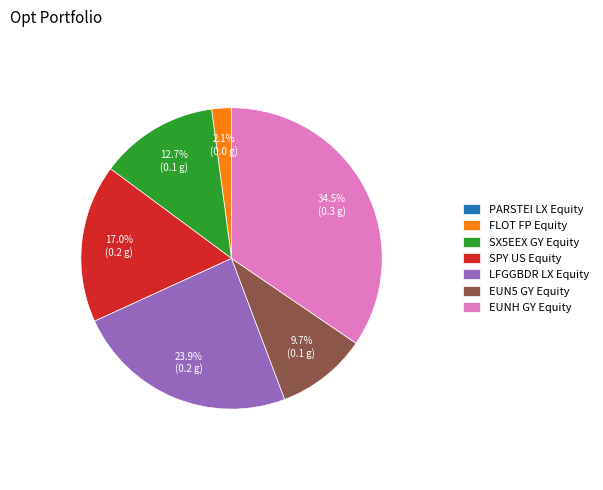

Which slice is the largest?

EUNH GY Equity